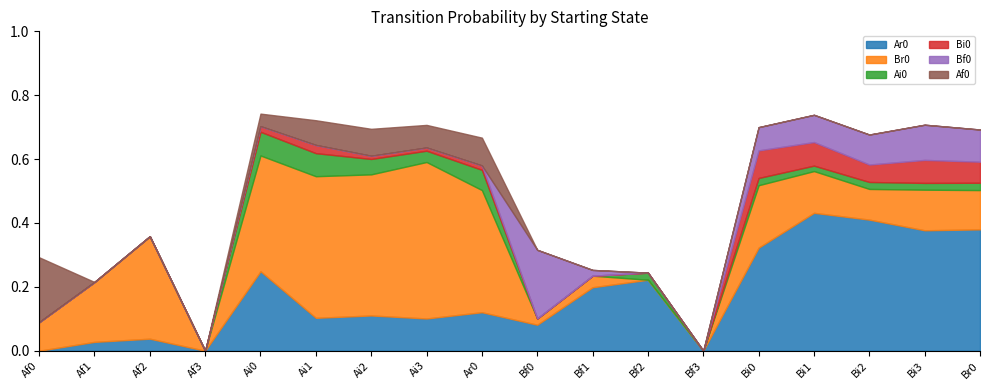

Rank the series at Ai3 from lowest to highest value.

Bf0, Bi0, Ai0, Af0, Ar0, Br0